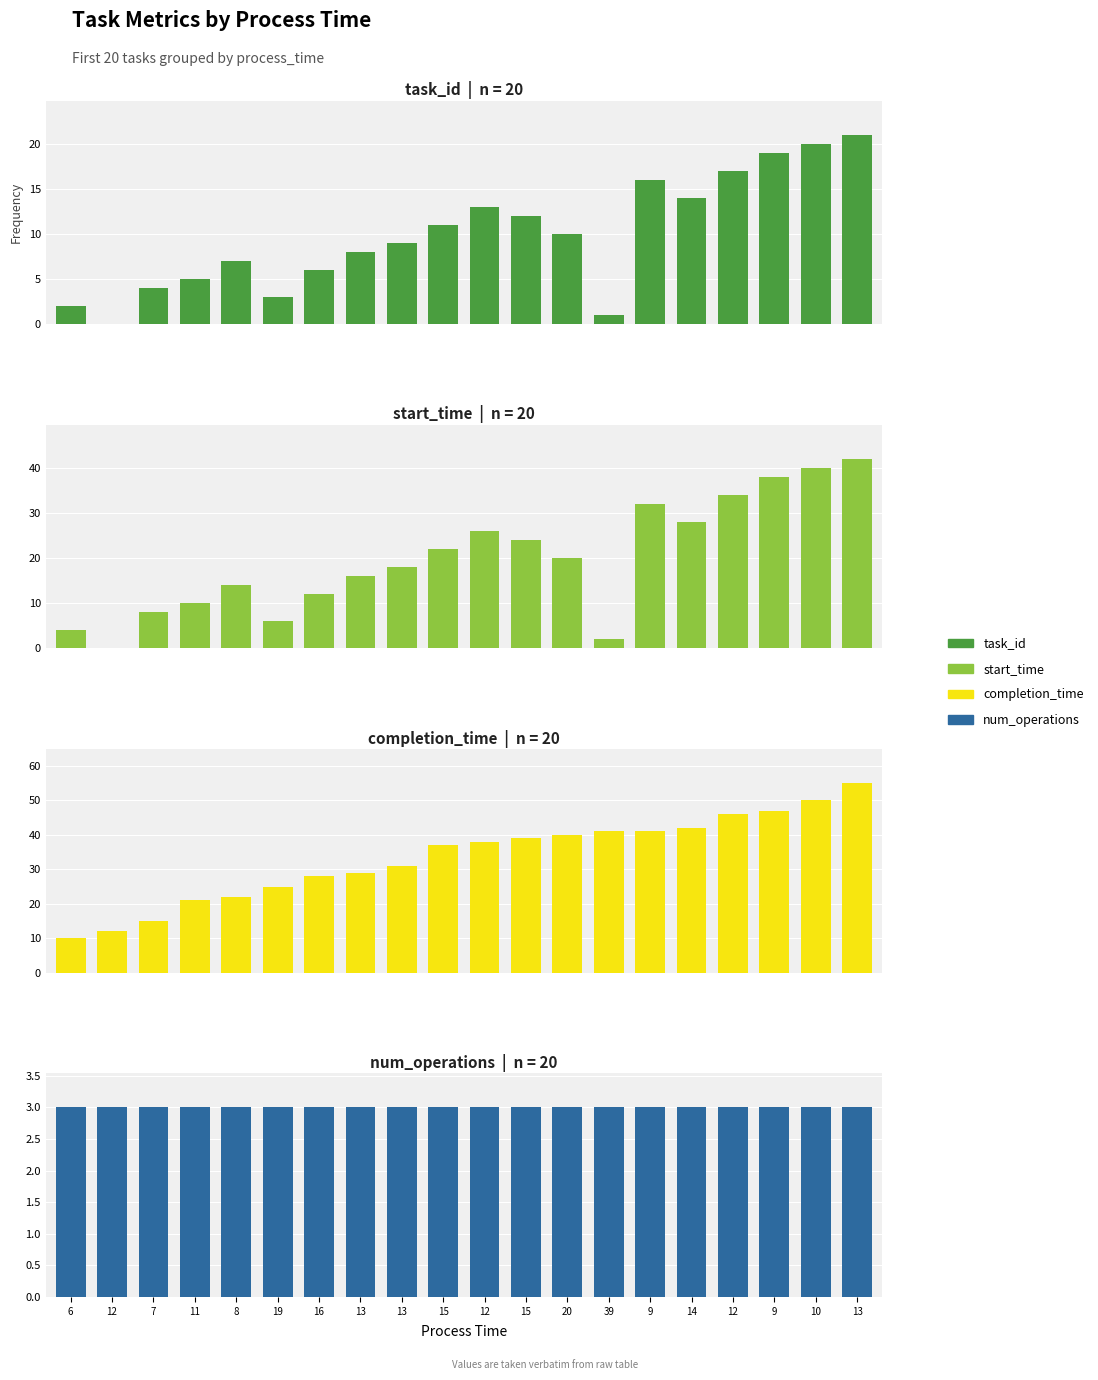

What is the label of the 2nd bar from the left?

12